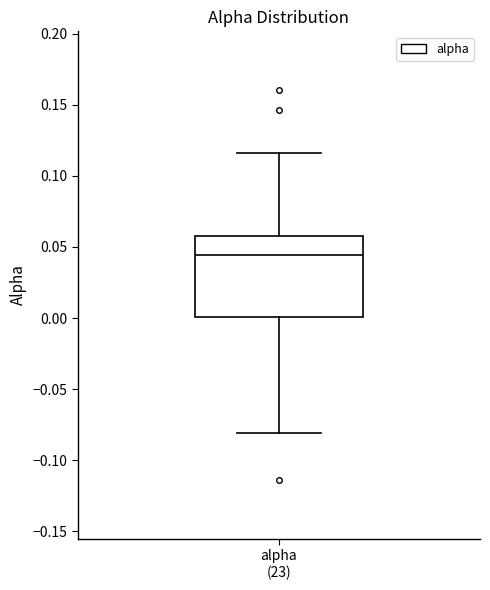

Transcribe this box plot: give where the median line is, the range the box spans, and where the two whiskers end, as read against the y-axis. The values are not printed on the chart, so give them approximately, as read against the axis.

median 0.045, box 0.000 to 0.060, whiskers -0.080 to 0.115